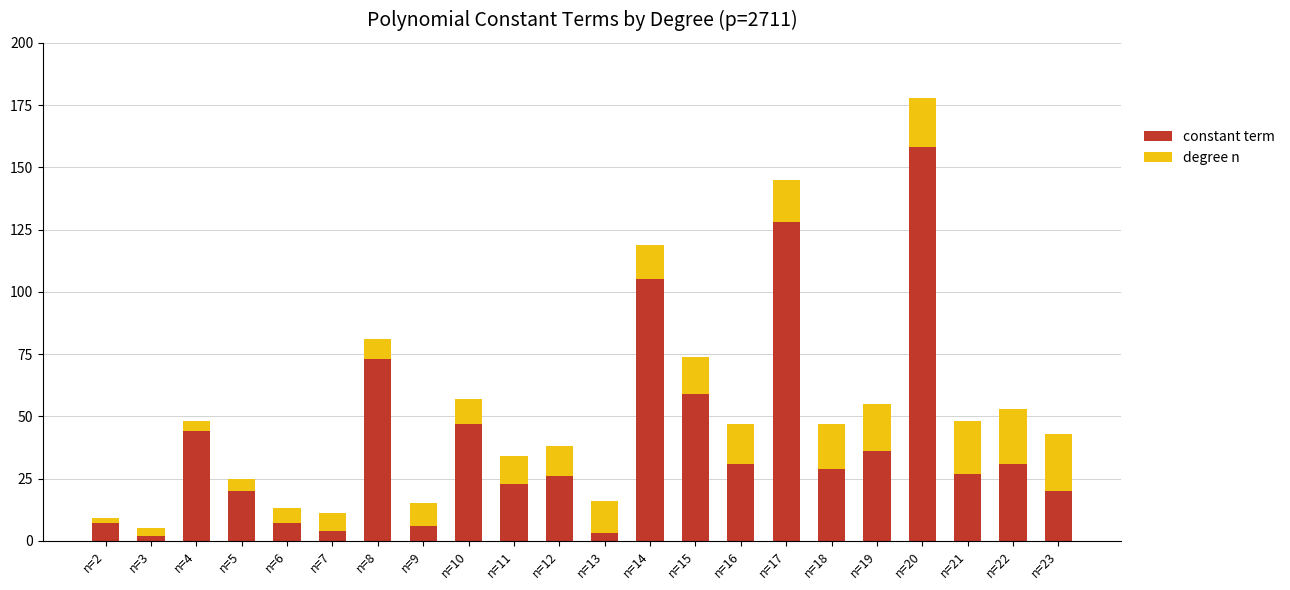

Where is constant term nearest to the value 80?

n=8